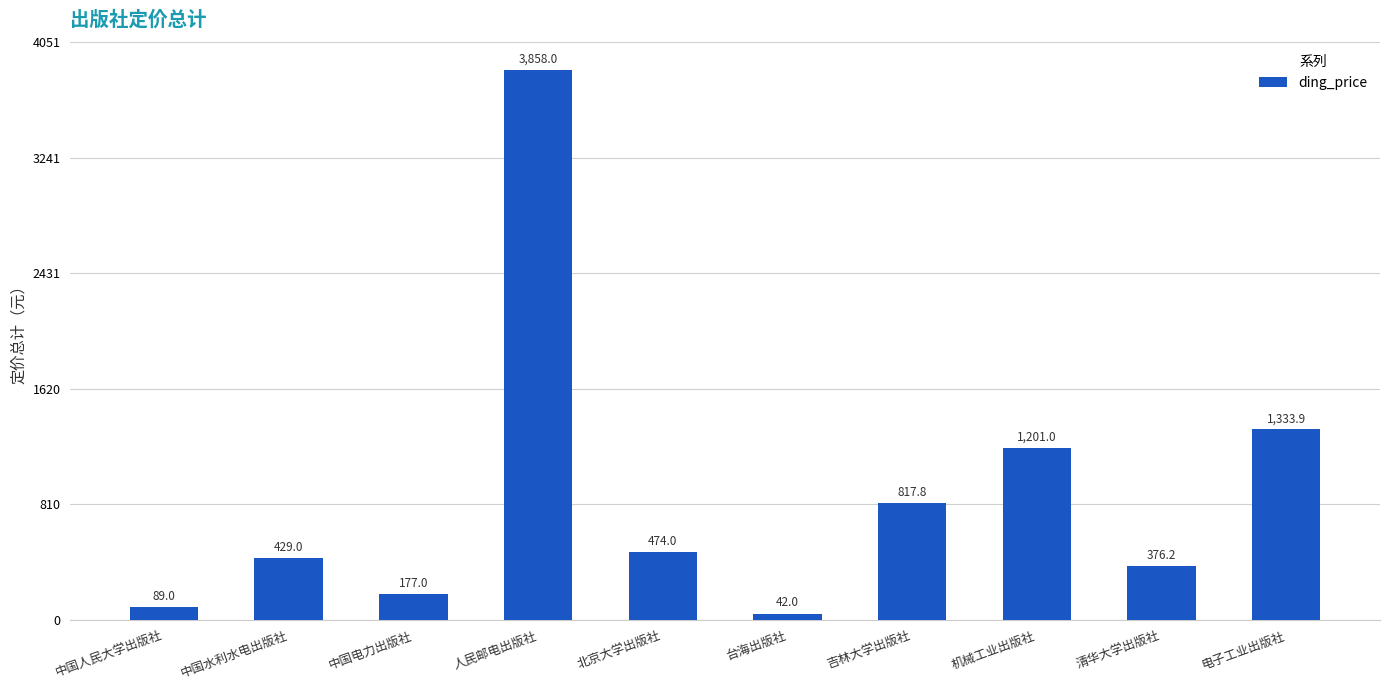

Which has a higher value, 北京大学出版社 or 台海出版社?

北京大学出版社